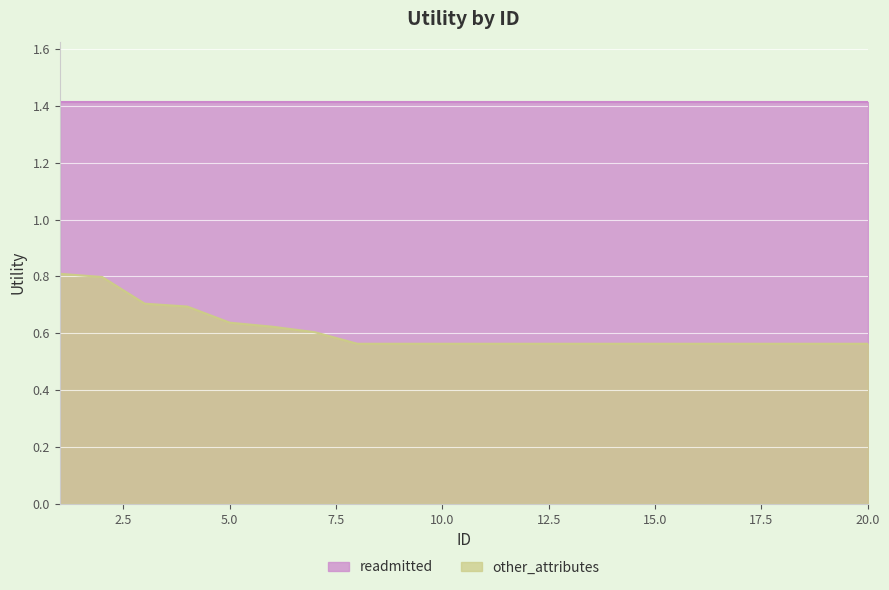

What is the greatest value displayed?

1.4